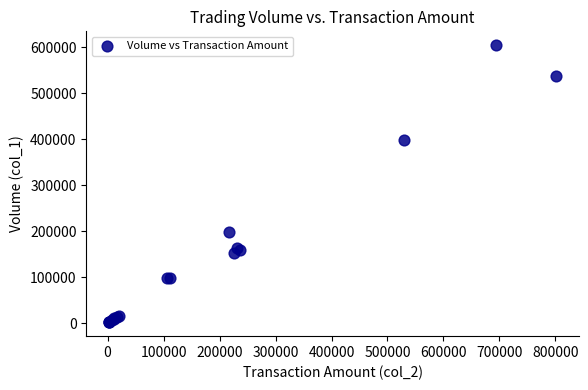

What Y value in the scatter plot is closest to 303000?

397000